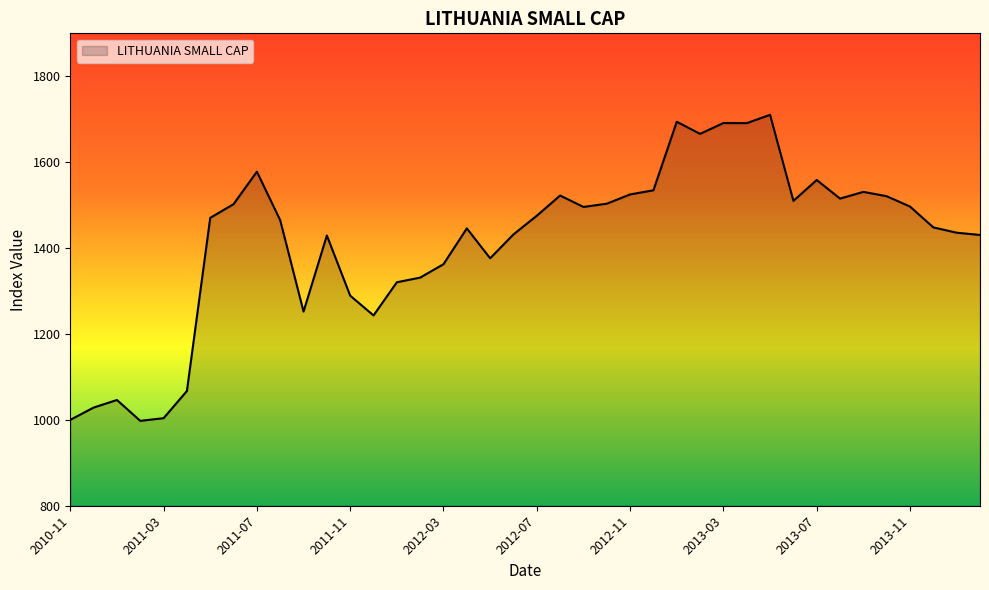

What is the sum of all values?

56595.0